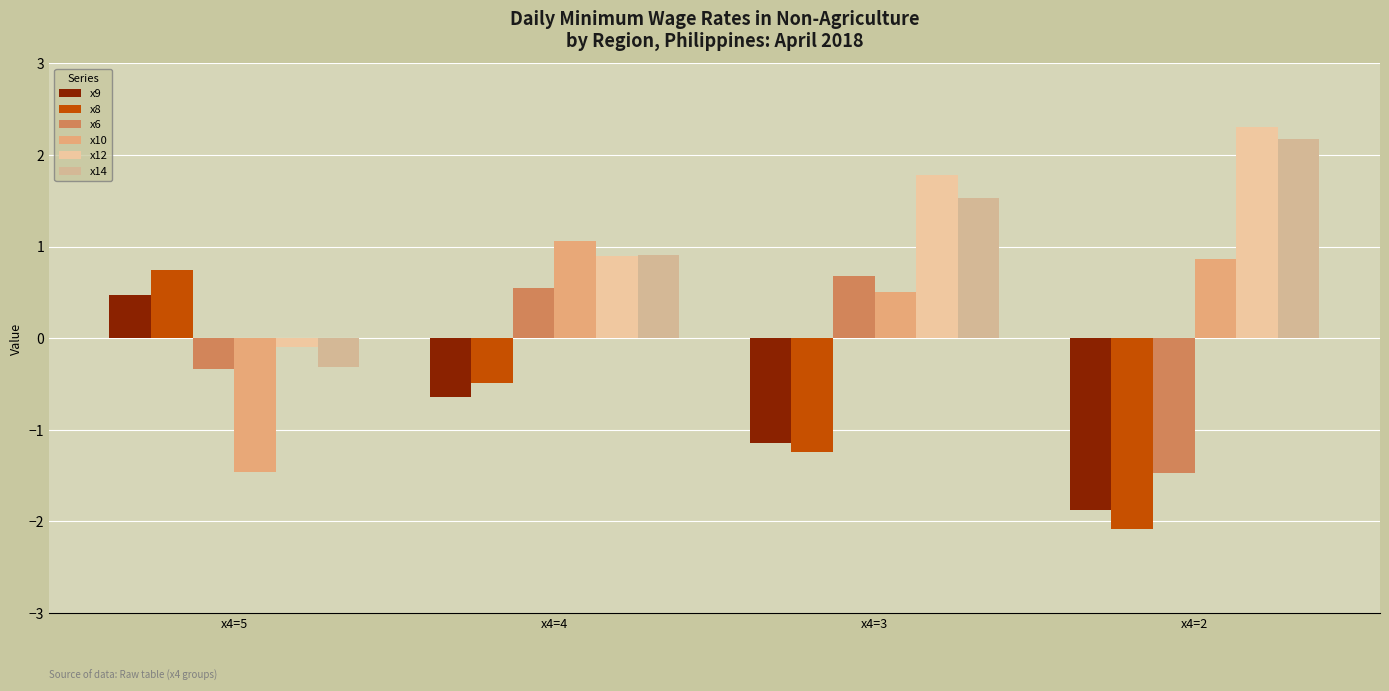

Reading right to left, extract all data points from this chart.

x9: x4=2=-1.9	x4=3=-1.1	x4=4=-0.6	x4=5=0.5
x8: x4=2=-2.1	x4=3=-1.2	x4=4=-0.5	x4=5=0.7
x6: x4=2=-1.5	x4=3=0.7	x4=4=0.5	x4=5=-0.3
x10: x4=2=0.9	x4=3=0.5	x4=4=1.1	x4=5=-1.5
x12: x4=2=2.3	x4=3=1.8	x4=4=0.9	x4=5=-0.1
x14: x4=2=2.2	x4=3=1.5	x4=4=0.9	x4=5=-0.3